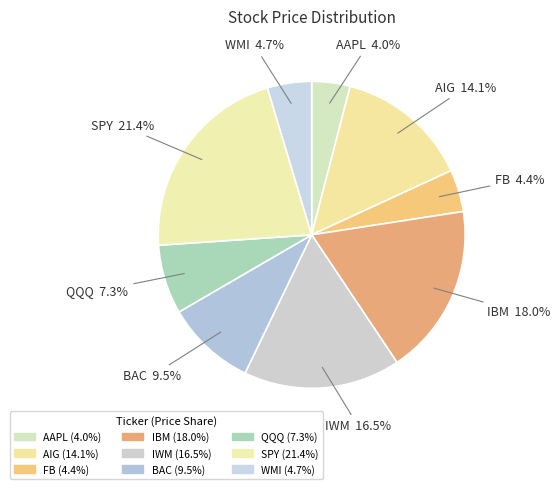

Does QQQ represent more than half of the total?

No